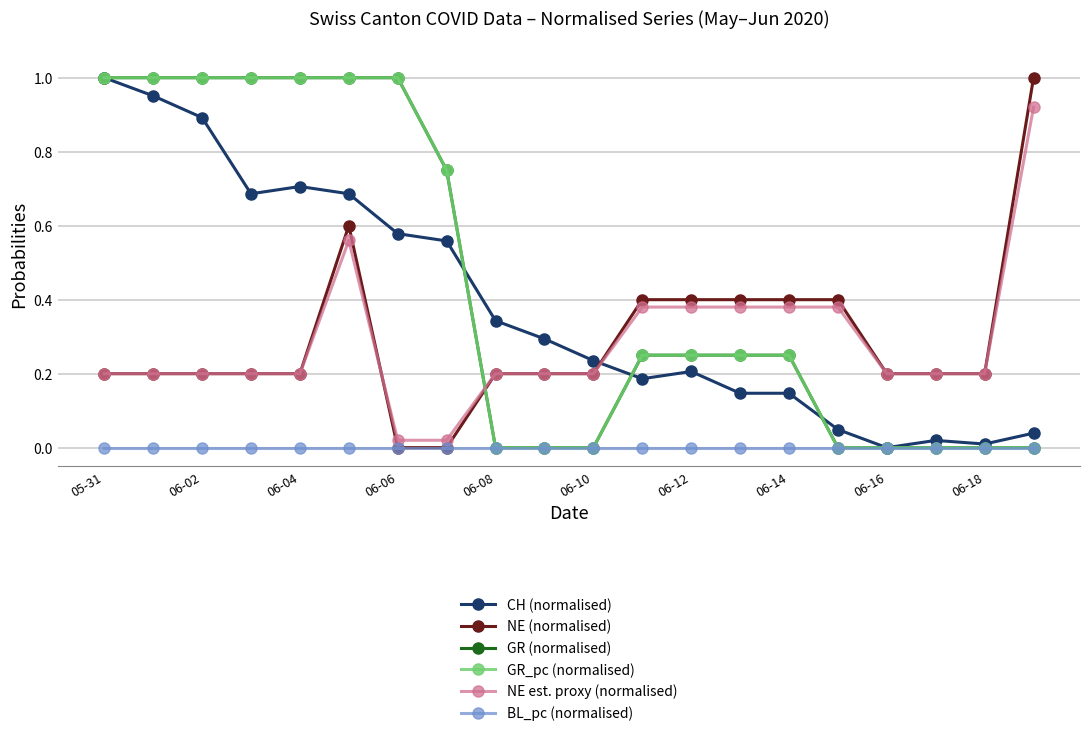

Reading right to left, what are all the values shown in this chart?

CH (normalised): 0.0	0.0	0.0	0.0	0.0	0.1	0.1	0.2	0.2	0.2	0.3	0.3	0.6	0.6	0.7	0.7	0.7	0.9	1.0	1.0
NE (normalised): 1.0	0.2	0.2	0.2	0.4	0.4	0.4	0.4	0.4	0.2	0.2	0.2	0.0	0.0	0.6	0.2	0.2	0.2	0.2	0.2
GR (normalised): 0.0	0.0	0.0	0.0	0.0	0.2	0.2	0.2	0.2	0.0	0.0	0.0	0.8	1.0	1.0	1.0	1.0	1.0	1.0	1.0
GR_pc (normalised): 0.0	0.0	0.0	0.0	0.0	0.2	0.2	0.2	0.2	0.0	0.0	0.0	0.7	1.0	1.0	1.0	1.0	1.0	1.0	1.0
NE est. proxy (normalised): 0.9	0.2	0.2	0.2	0.4	0.4	0.4	0.4	0.4	0.2	0.2	0.2	0.0	0.0	0.6	0.2	0.2	0.2	0.2	0.2
BL_pc (normalised): 0.0	0.0	0.0	0.0	0.0	0.0	0.0	0.0	0.0	0.0	0.0	0.0	0.0	0.0	0.0	0.0	0.0	0.0	0.0	0.0